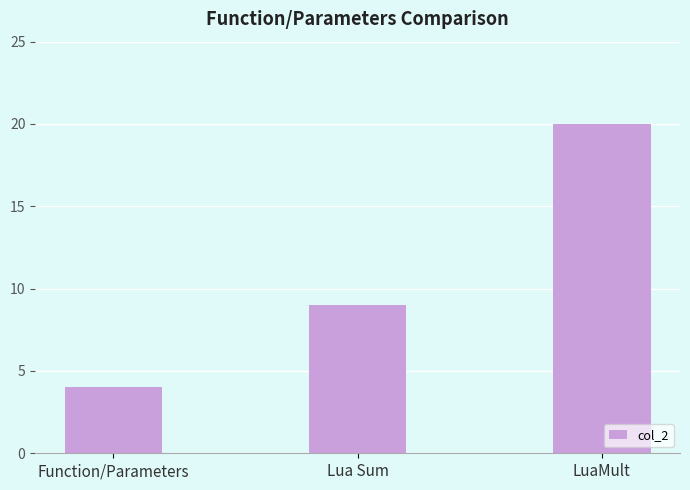

What is the minimum value shown in the chart?

4